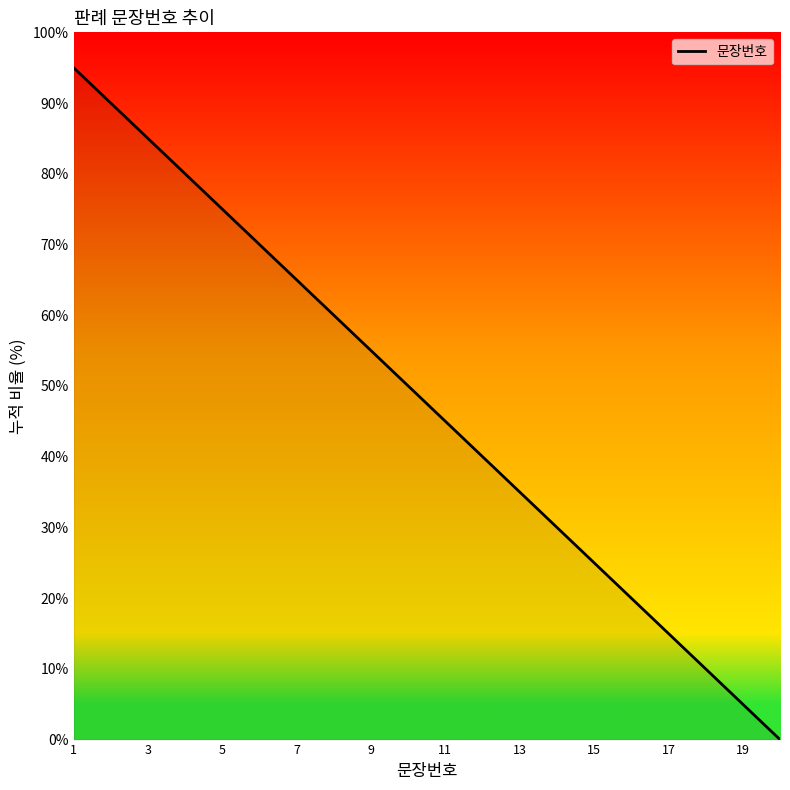

What is the greatest value displayed?

95.0